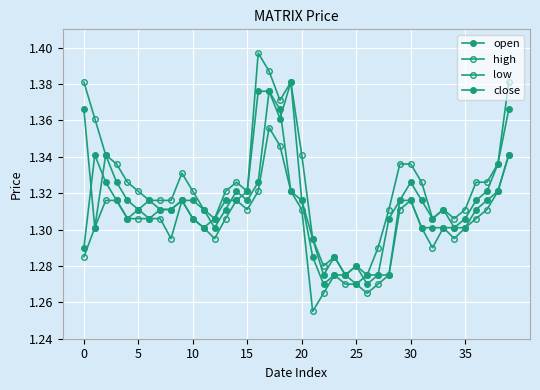

True or false: low and open cross at least once.

False